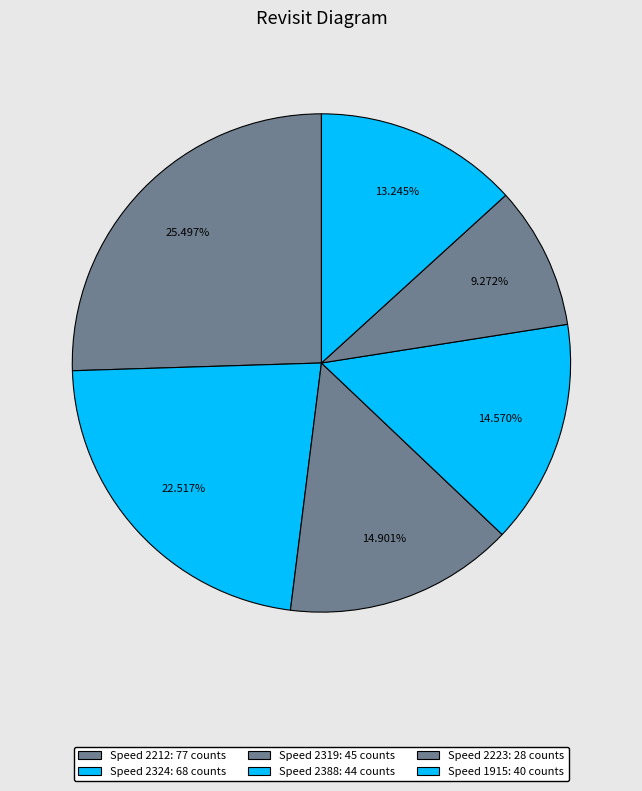

To the nearest percent, what is the average slice percentage?

17%